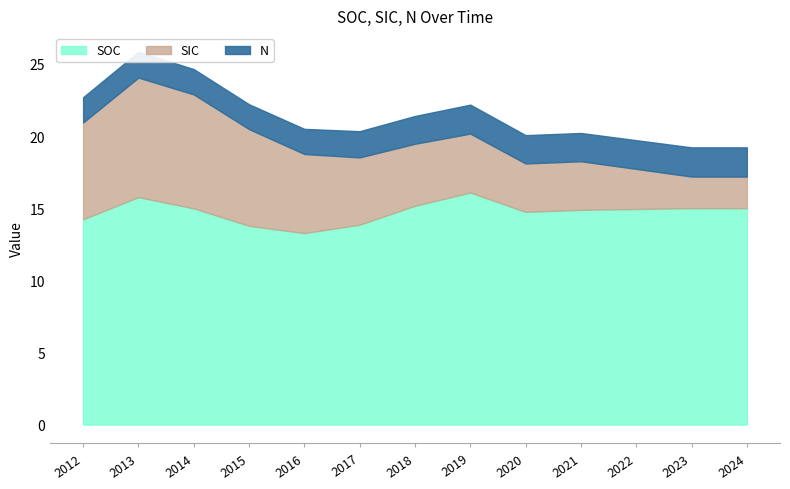

Reading left to right, what are all the values shown in this chart?

SOC: 14.2	15.8	15.0	13.8	13.3	13.9	15.2	16.1	14.7	14.9	14.9	15.0	15.0
SIC: 6.7	8.3	7.9	6.7	5.5	4.7	4.3	4.1	3.4	3.4	2.8	2.2	2.2
N: 1.7	1.8	1.8	1.7	1.7	1.8	1.9	2.0	2.0	2.0	2.0	2.0	2.0